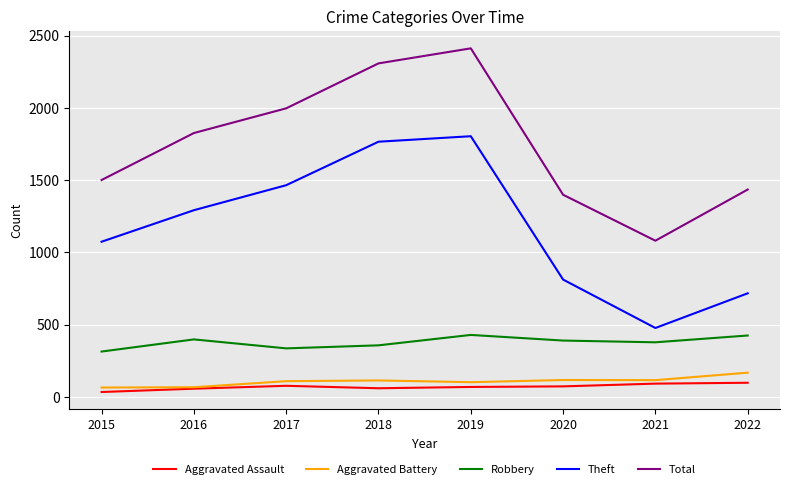

What is the difference between the highest and lowest values at 2019?

2343